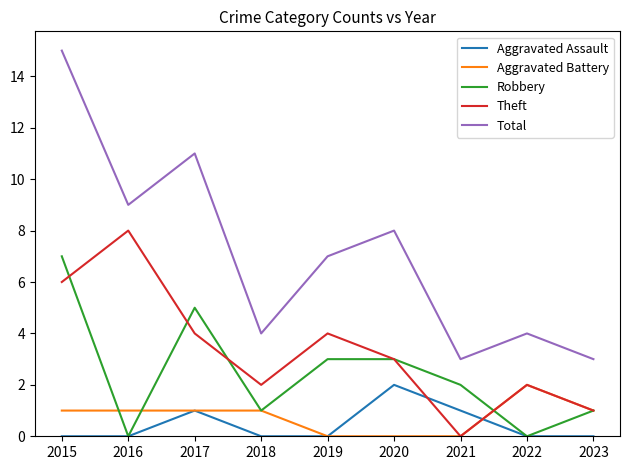

Count the number of categories in the chart.

9